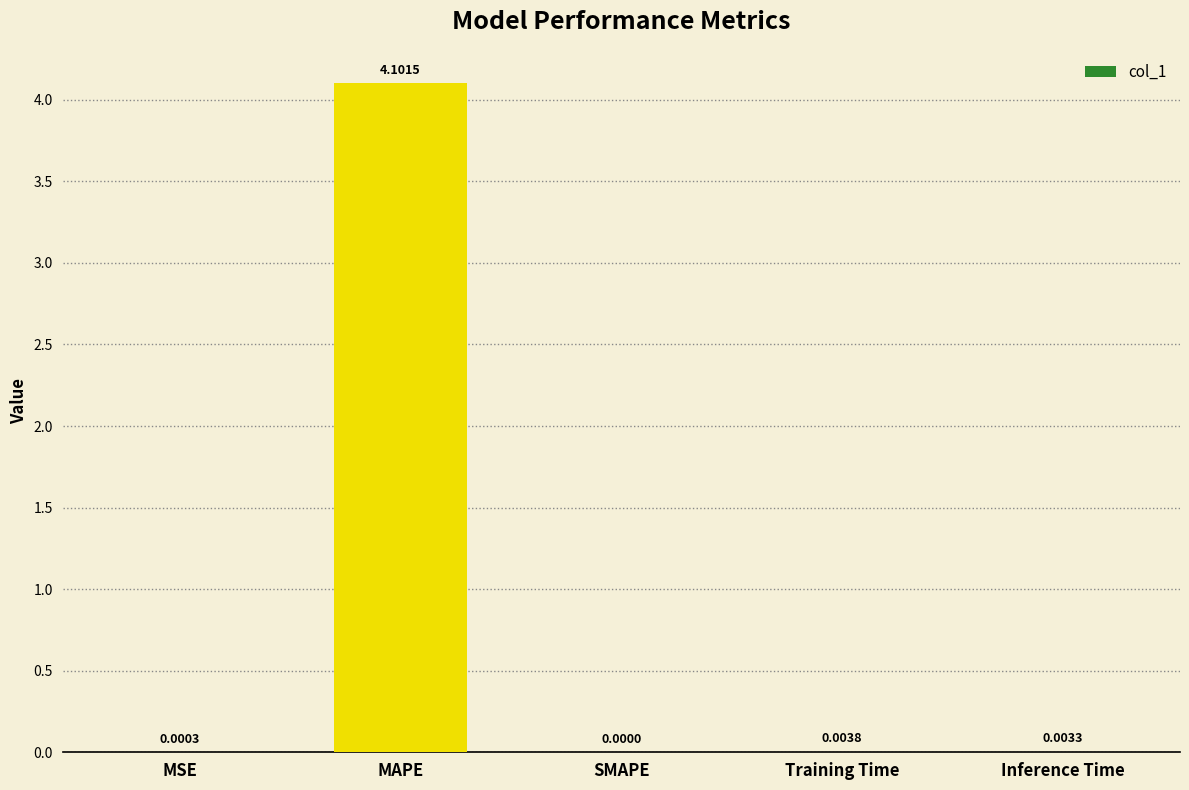

The chart shows a value of 0.0 at Training Time. True or false?

True